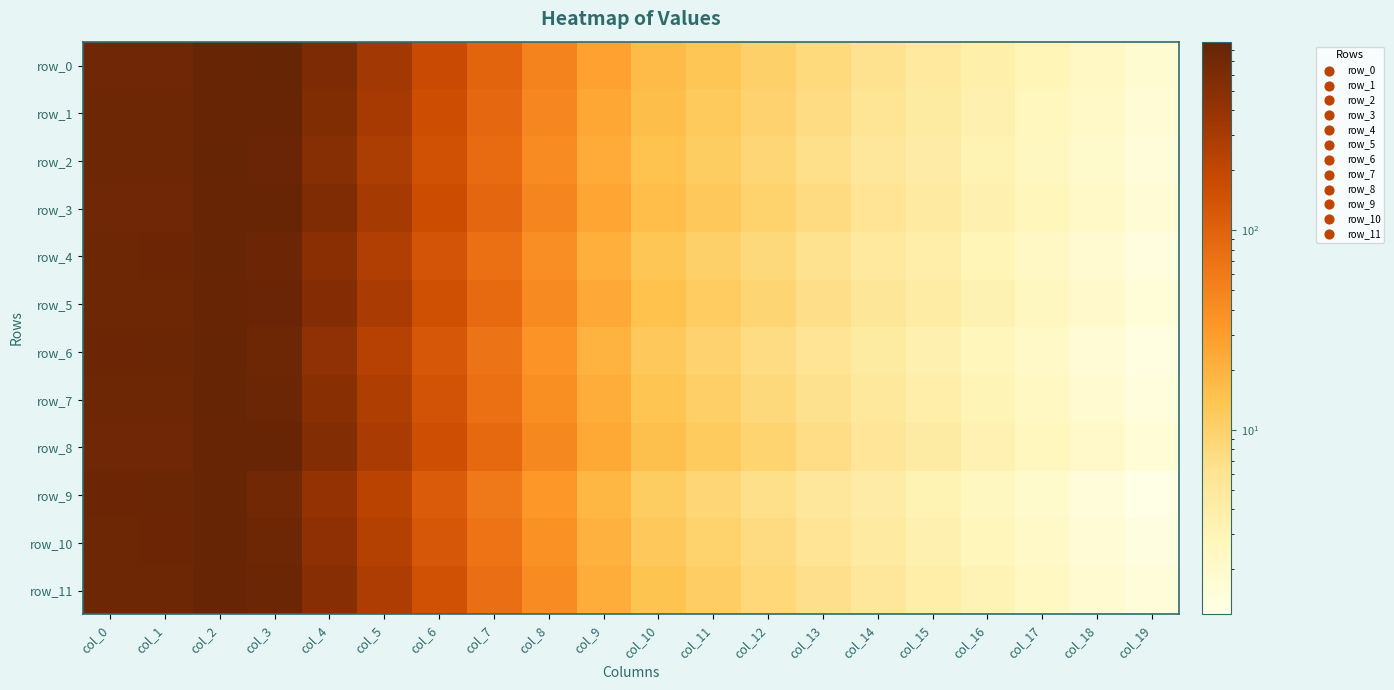

What is the average value of the row_10 series?

209.8